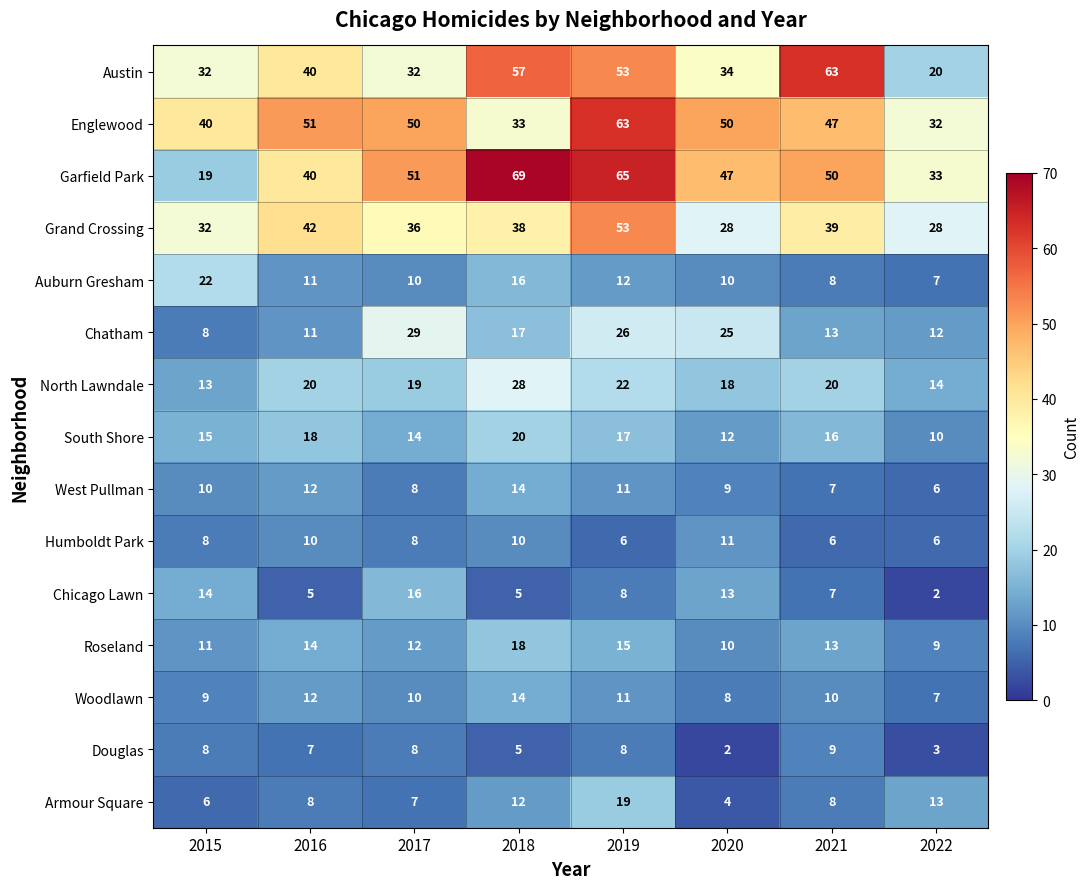

True or false: Austin has a value of 11 at 2016.

False